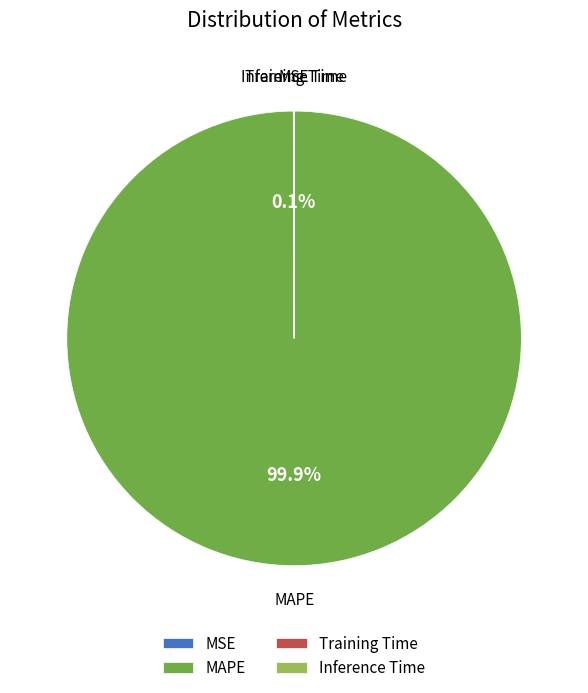

Is there a majority slice in this chart?

Yes